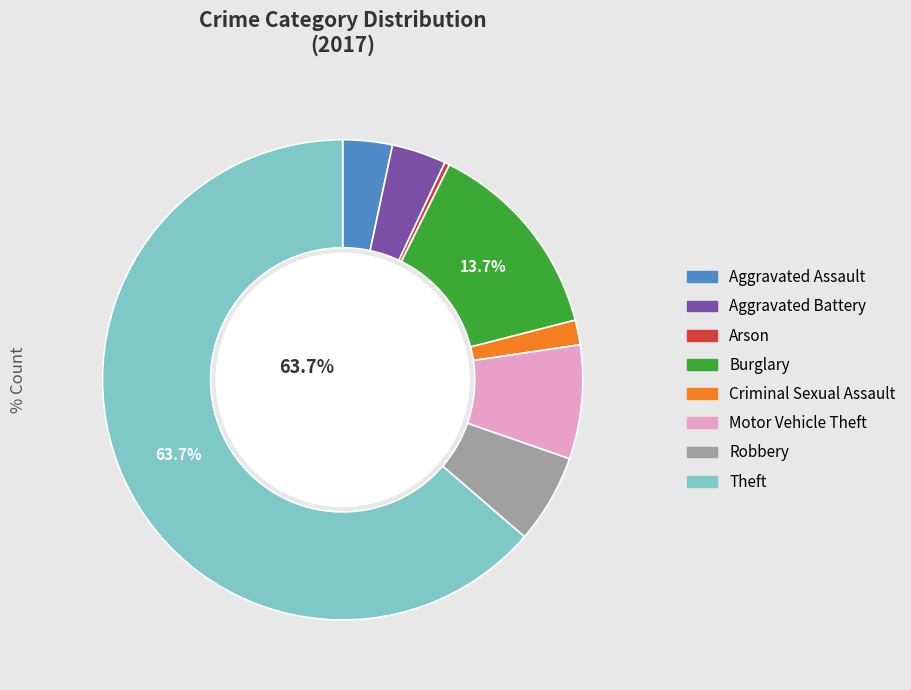

How many slices are in this pie chart?

8